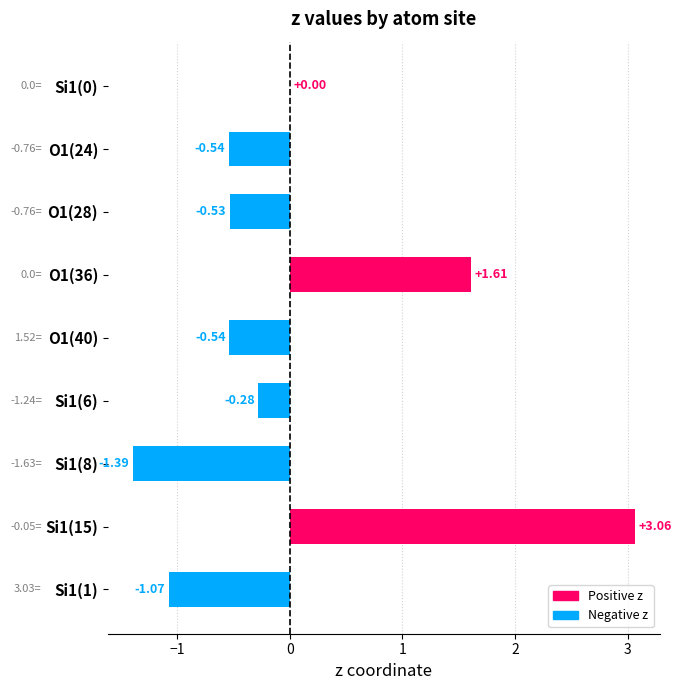

Count the number of categories in the chart.

9